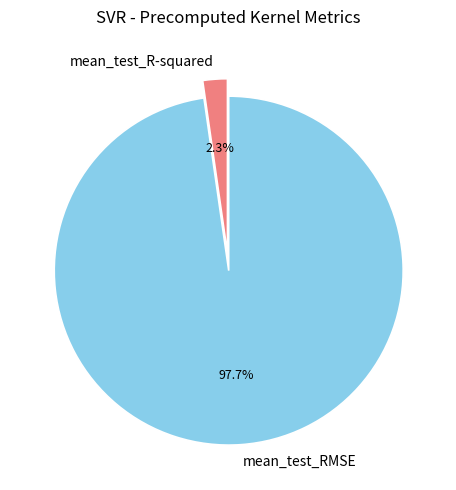

To the nearest percent, what portion does mean_test_R-squared represent?

2%